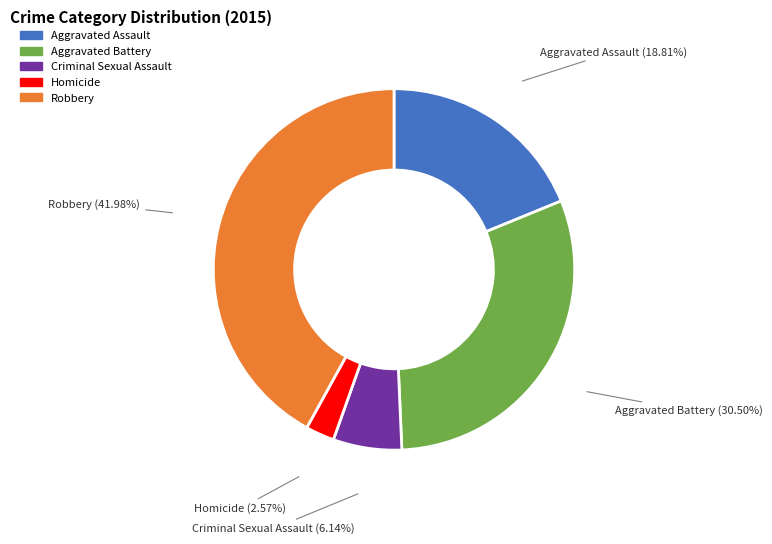

To the nearest percent, what percentage of the pie is Robbery?

42%